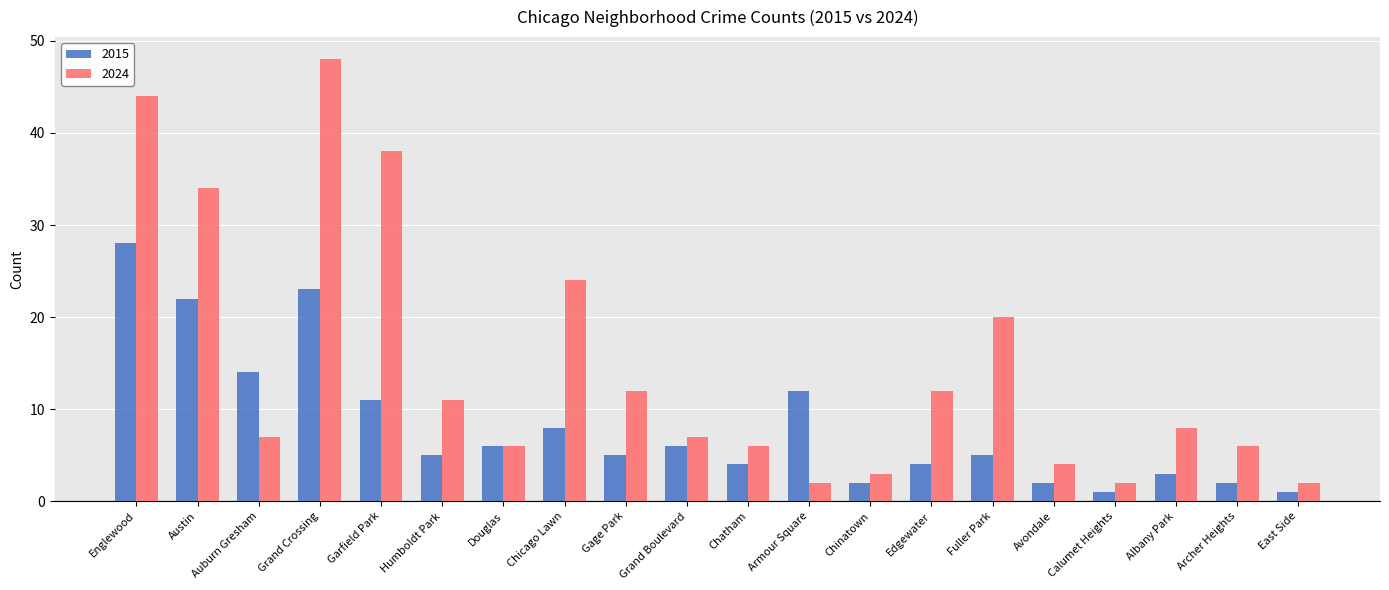

What is the maximum value shown in the chart?

48